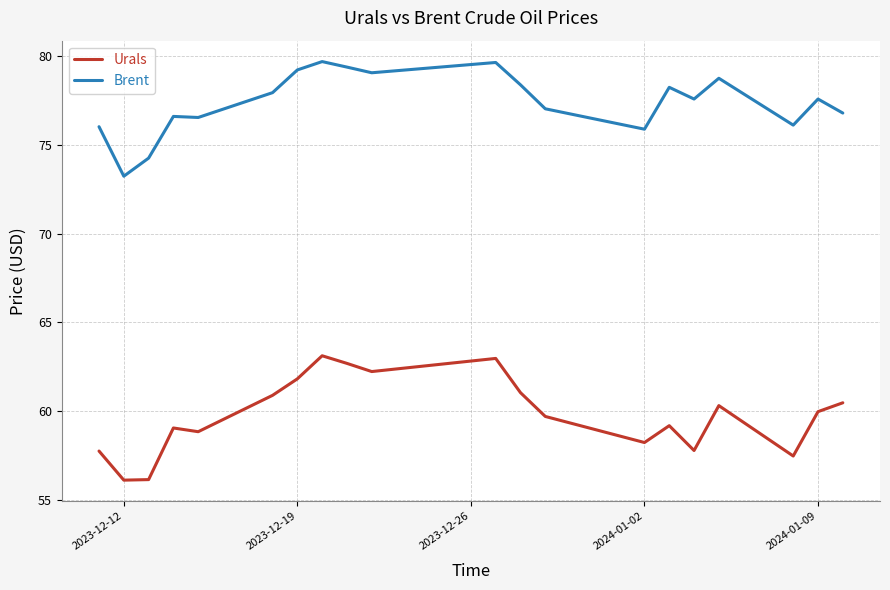

True or false: Urals has a value of 23.7 at 2023-12-19.

False